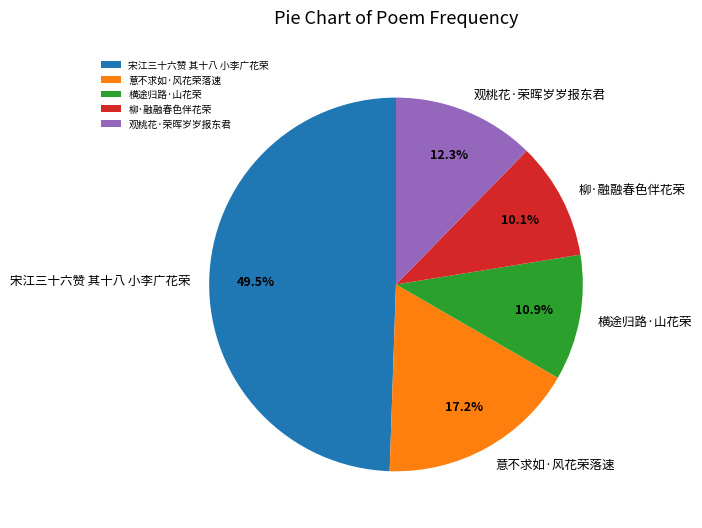

Which slice is the smallest?

柳·融融春色伴花荣